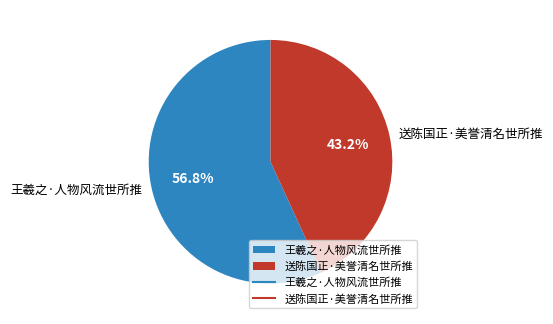

To the nearest percent, what portion does 送陈国正·美誉清名世所推 represent?

43%